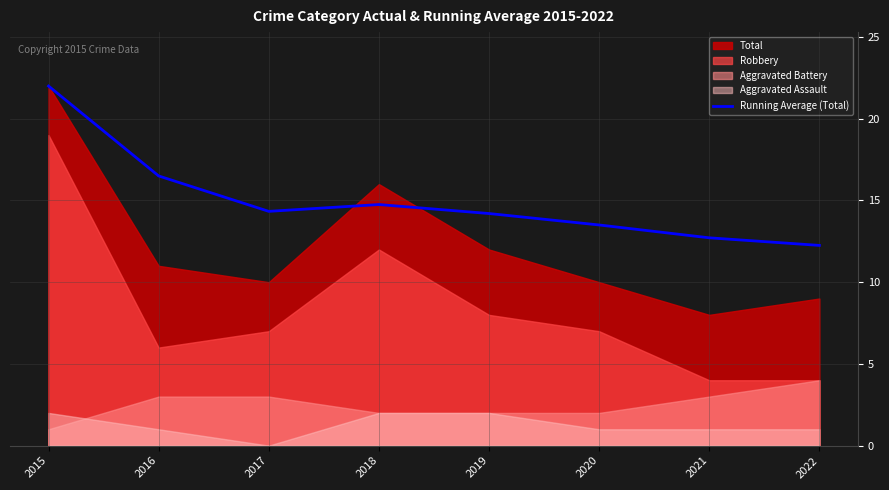

True or false: Running Average (Total) has a value of 21.6 at 2021.

False